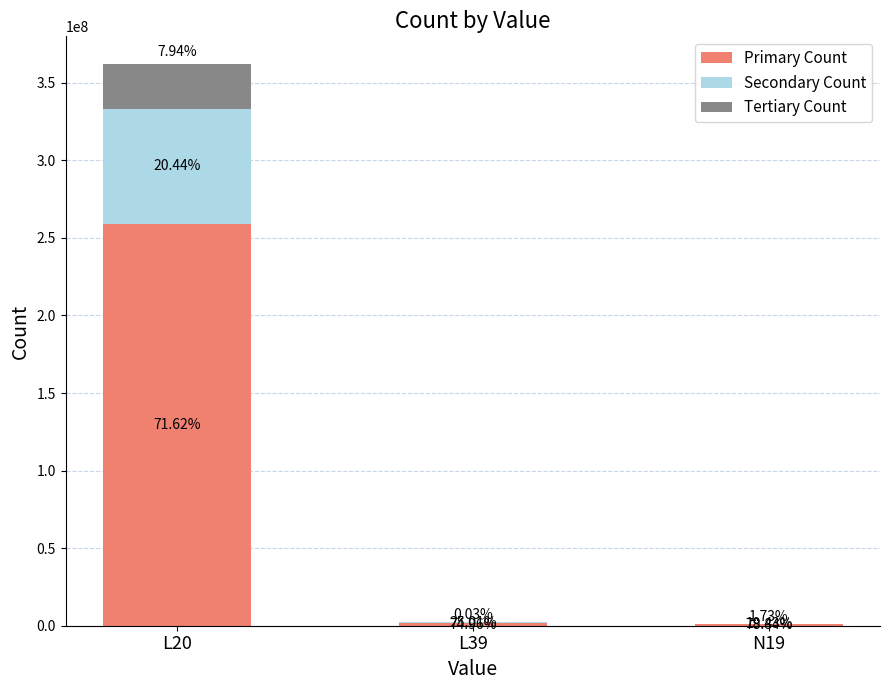

Does the chart contain stacked bars?

Yes